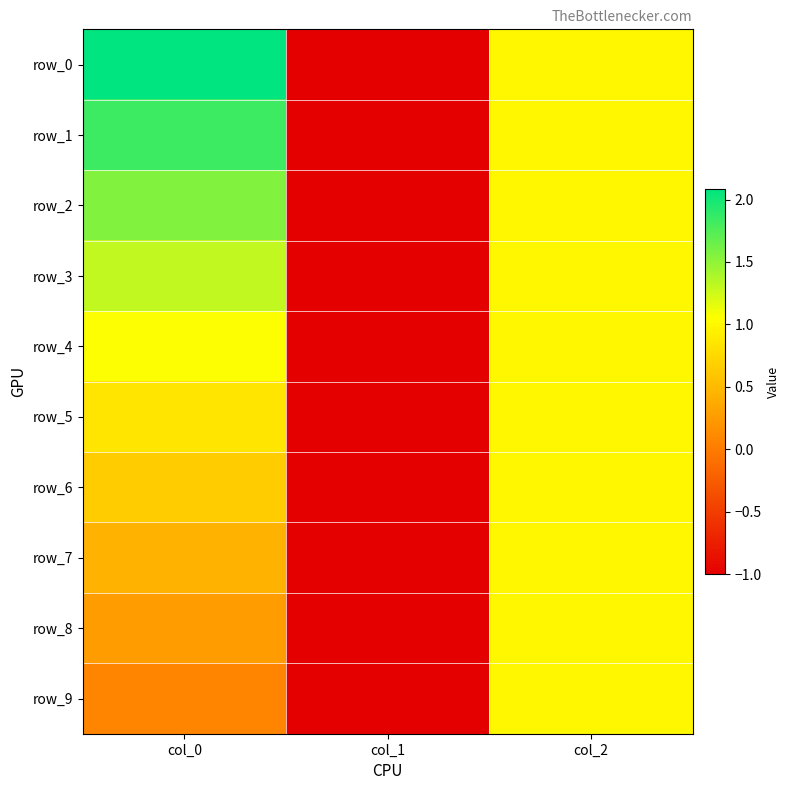

How many data points in row_0 are less than 1?

1